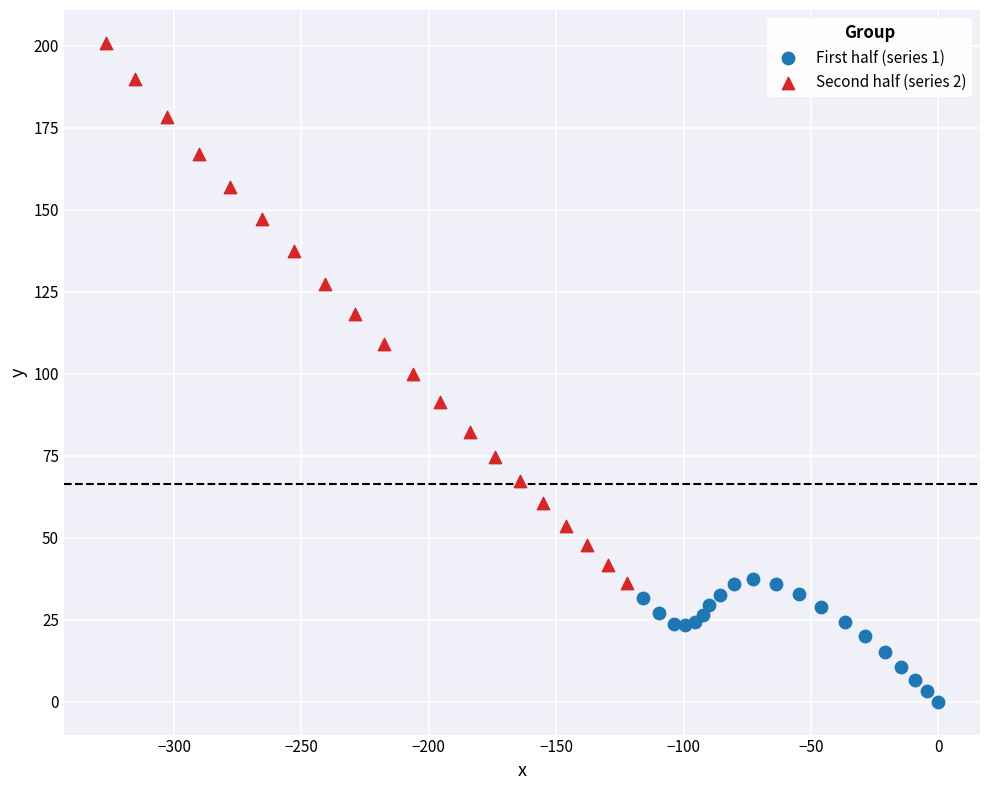

Which series reaches the minimum Y coordinate?

First half (series 1)